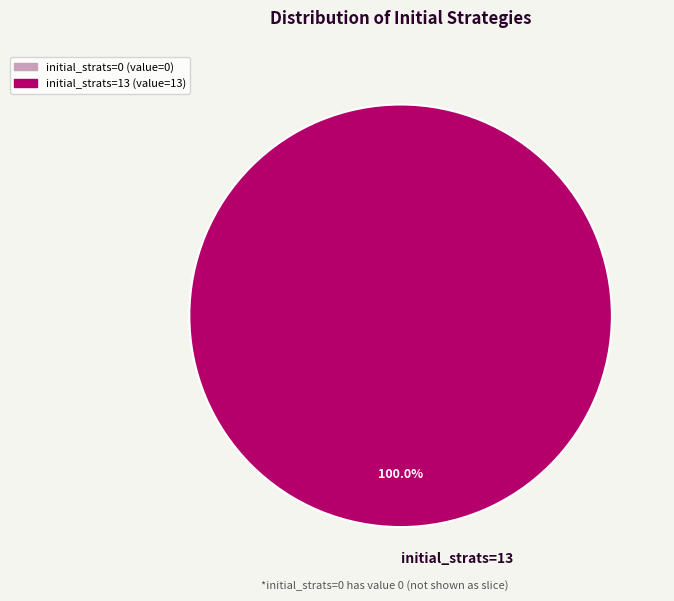

Is there a majority slice in this chart?

Yes